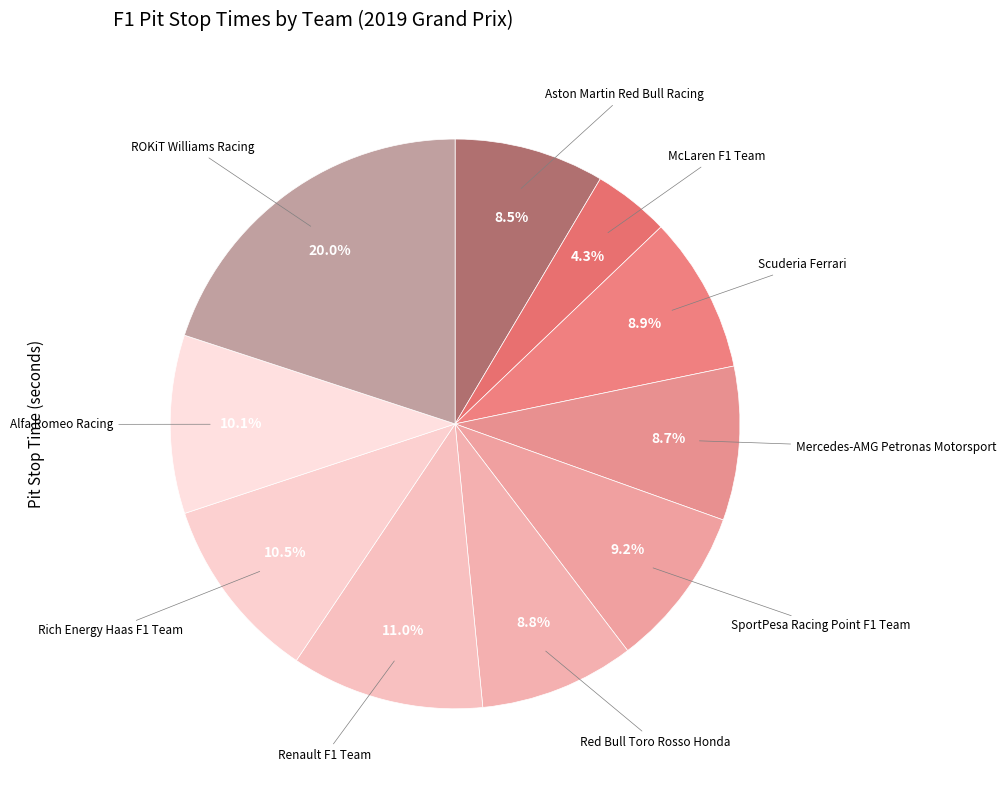

What is the largest slice in the pie chart?

ROKiT Williams Racing